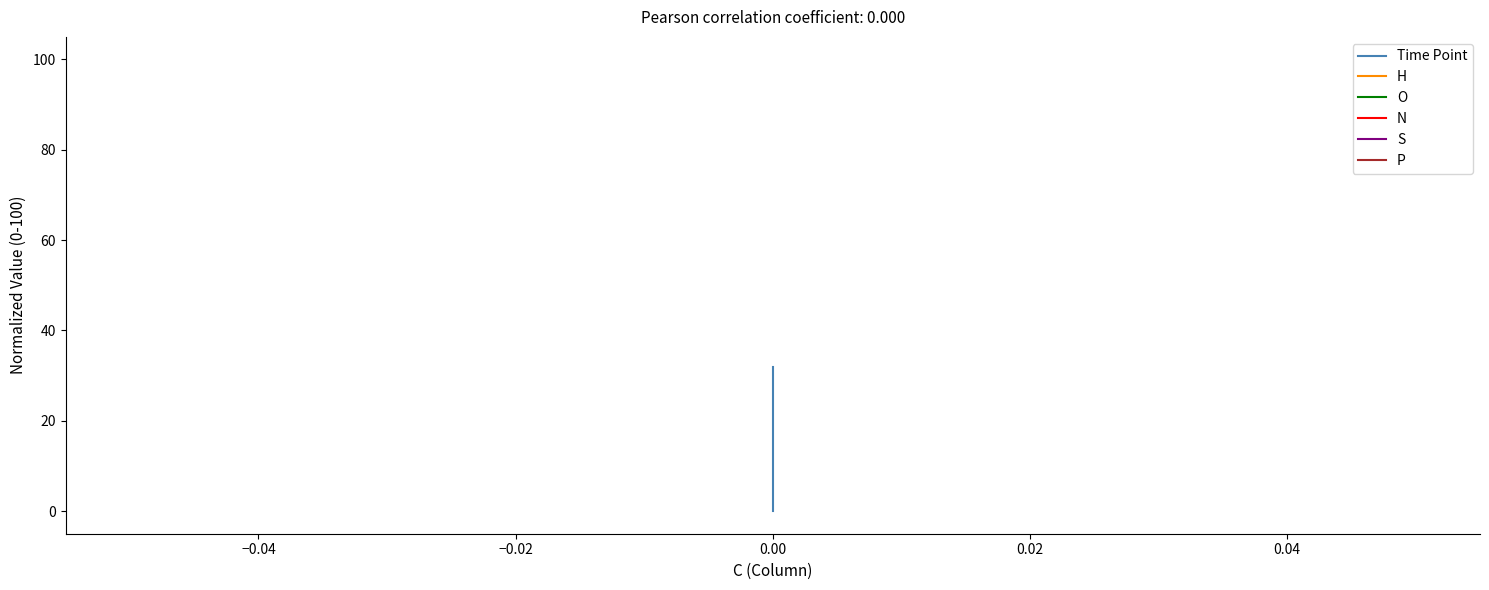

True or false: S has more than 0 interior local peaks.

False